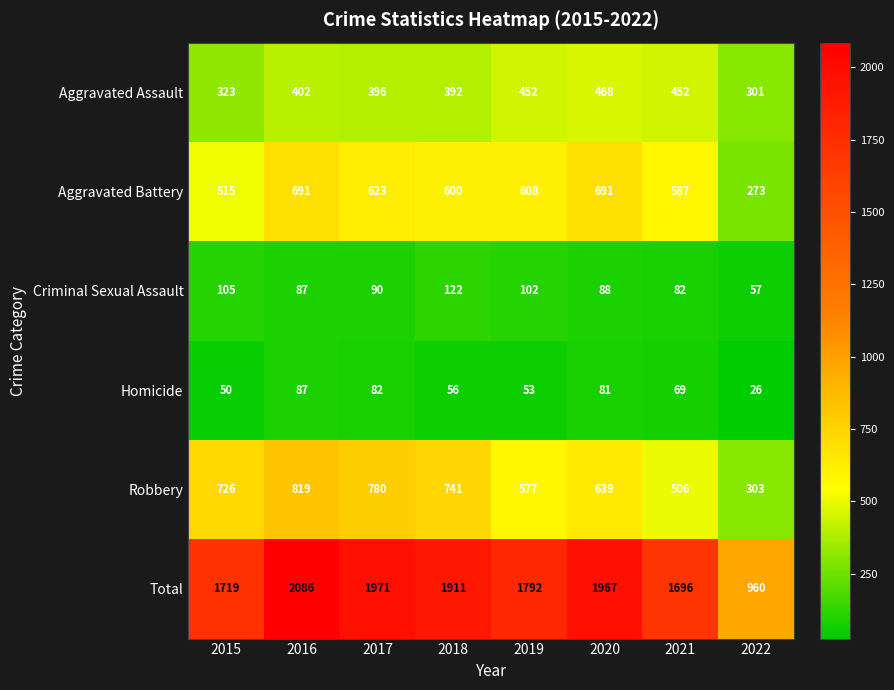

What is the difference between the second highest and second lowest values in the Total series?

275